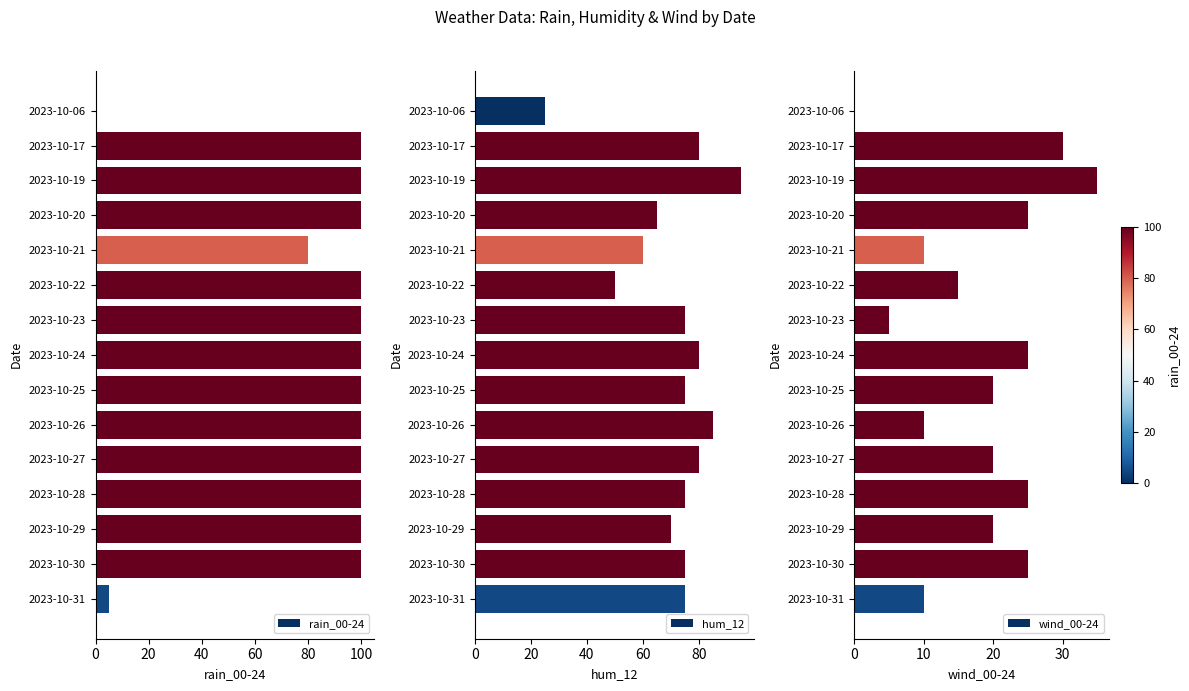

What is the average value of the hum_12 series?

71